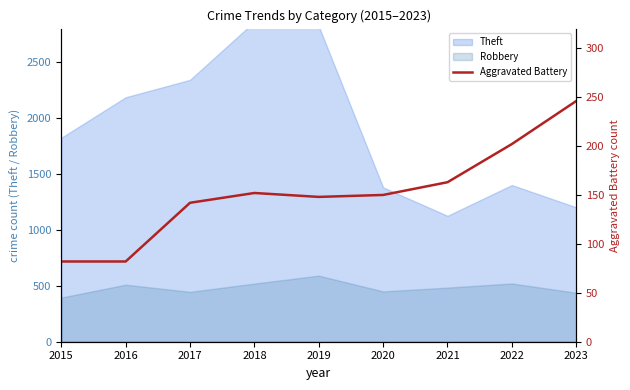

At which category does the data reach its first local peak?

2018